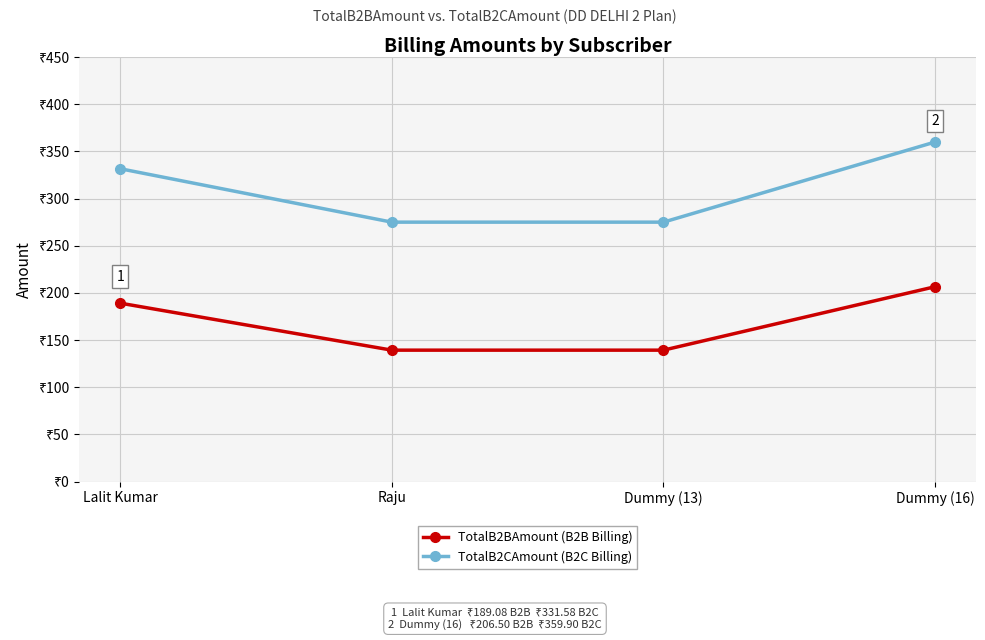

Which category has the lowest value across all series?

Raju